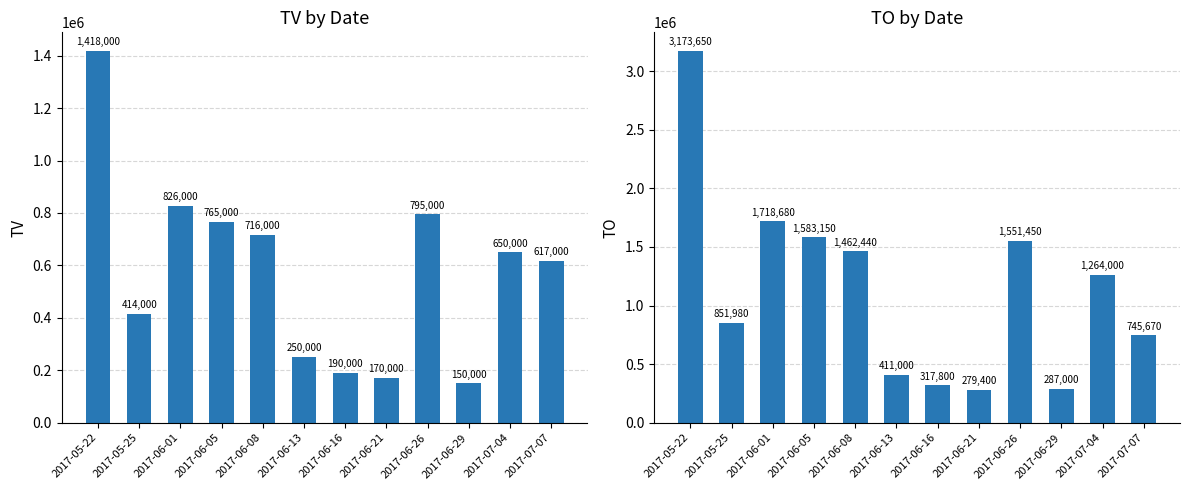

Rank the series at 2017-06-26 from lowest to highest value.

TV, TO